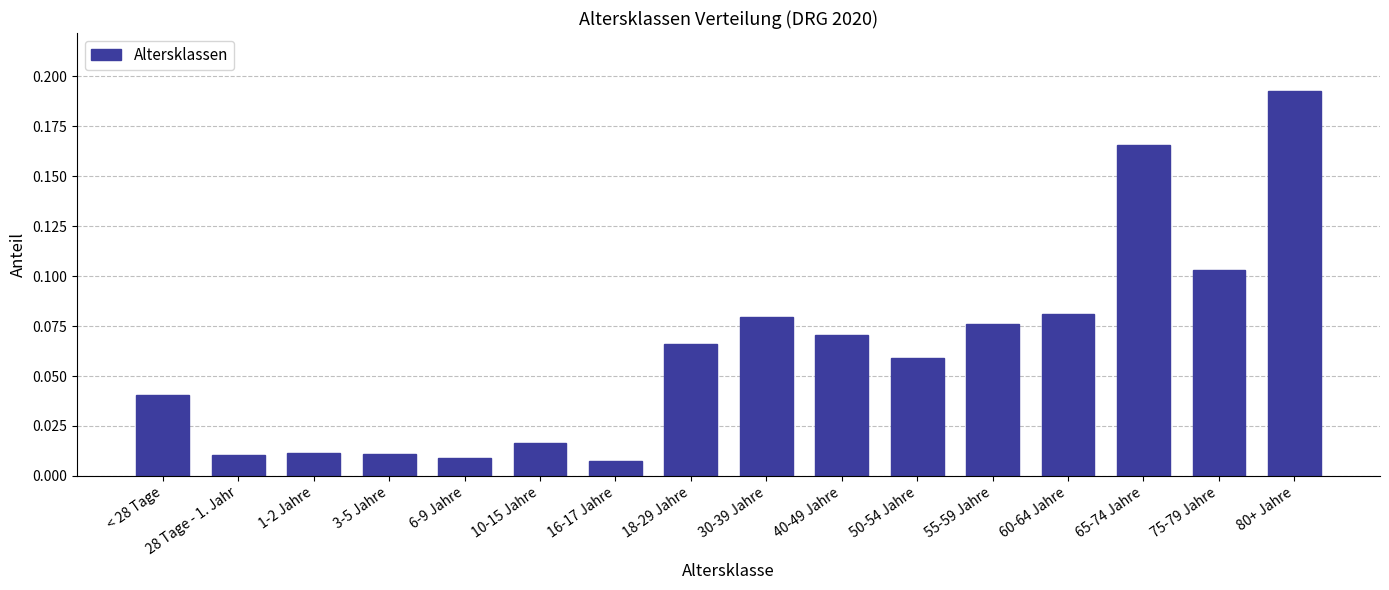

Is it true that the value at 65-74 Jahre is 0.1?

False